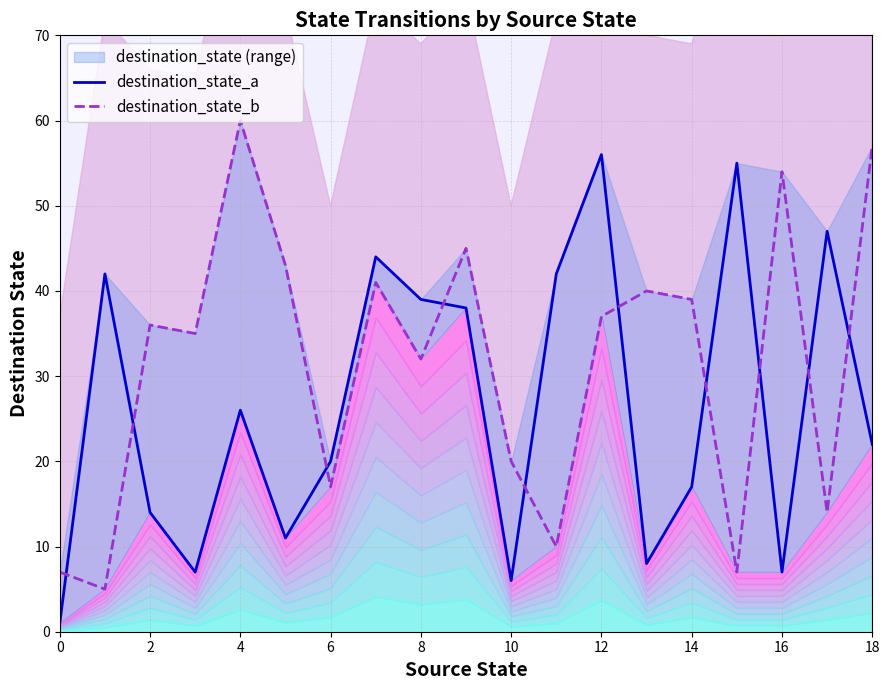

How many interior local peaks does the destination_state_a series have?

6